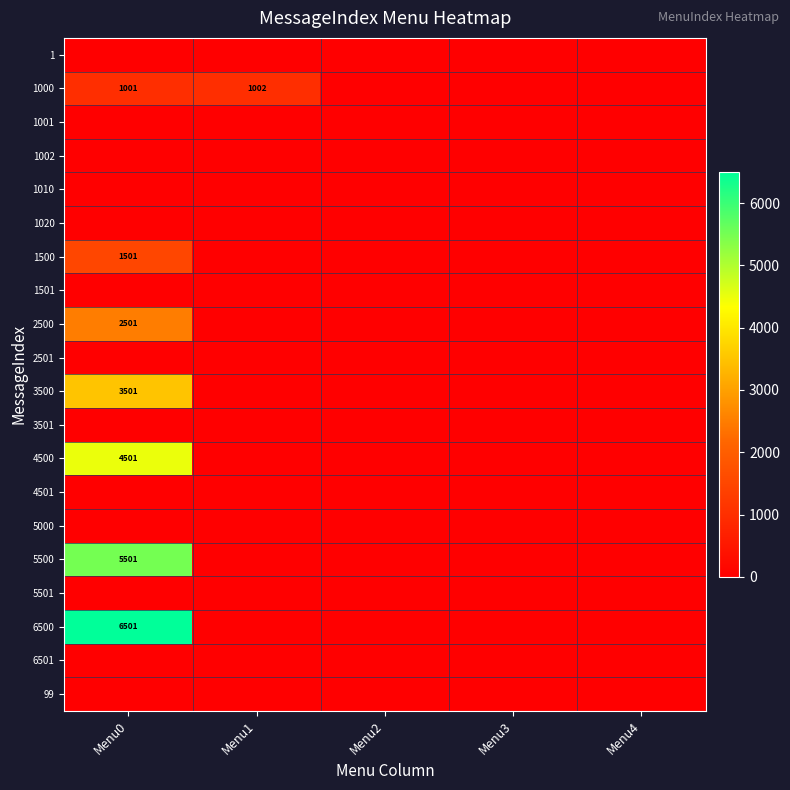

Count the number of data series in this chart.

20